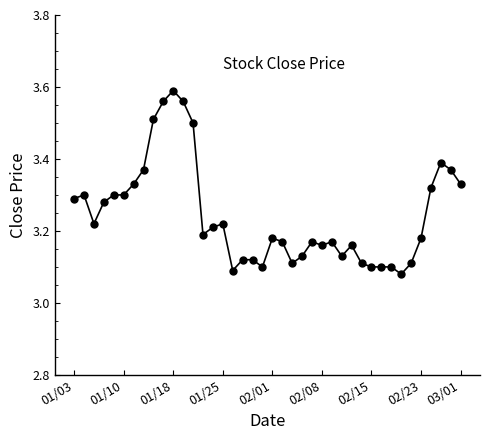

True or false: the data has more than 2 interior local peaks.

True